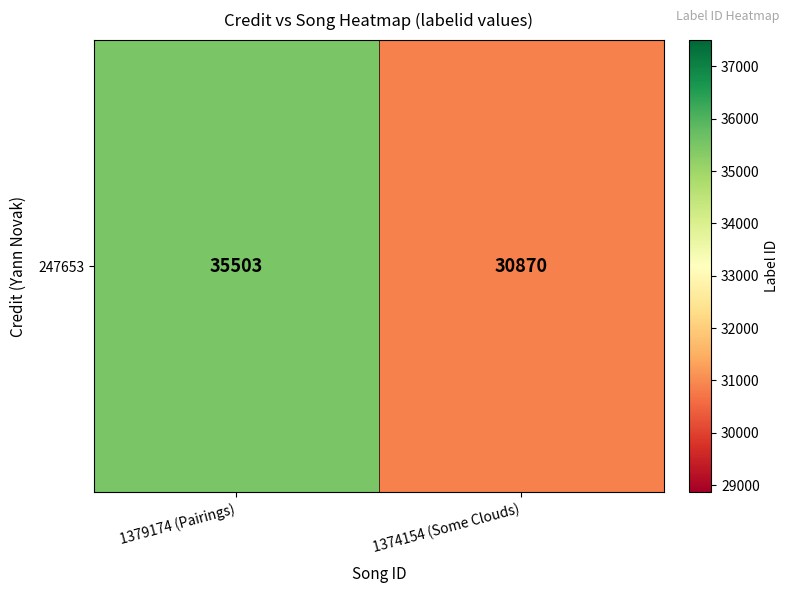

List the labels in order of value, smallest first.

1374154 (Some Clouds), 1379174 (Pairings)